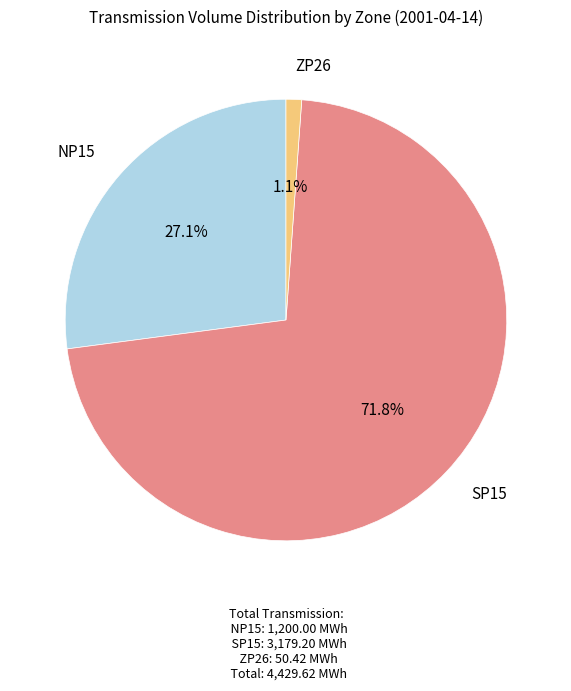

Is the sum of NP15 and SP15 greater than half?

Yes